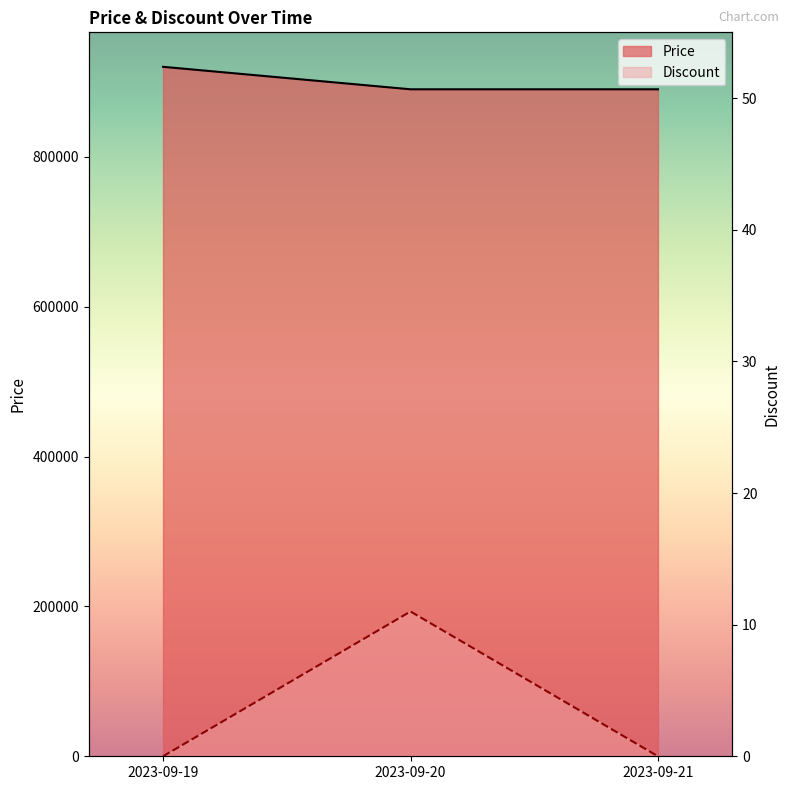

The value of Price at 2023-09-20 is 890000. True or false?

True